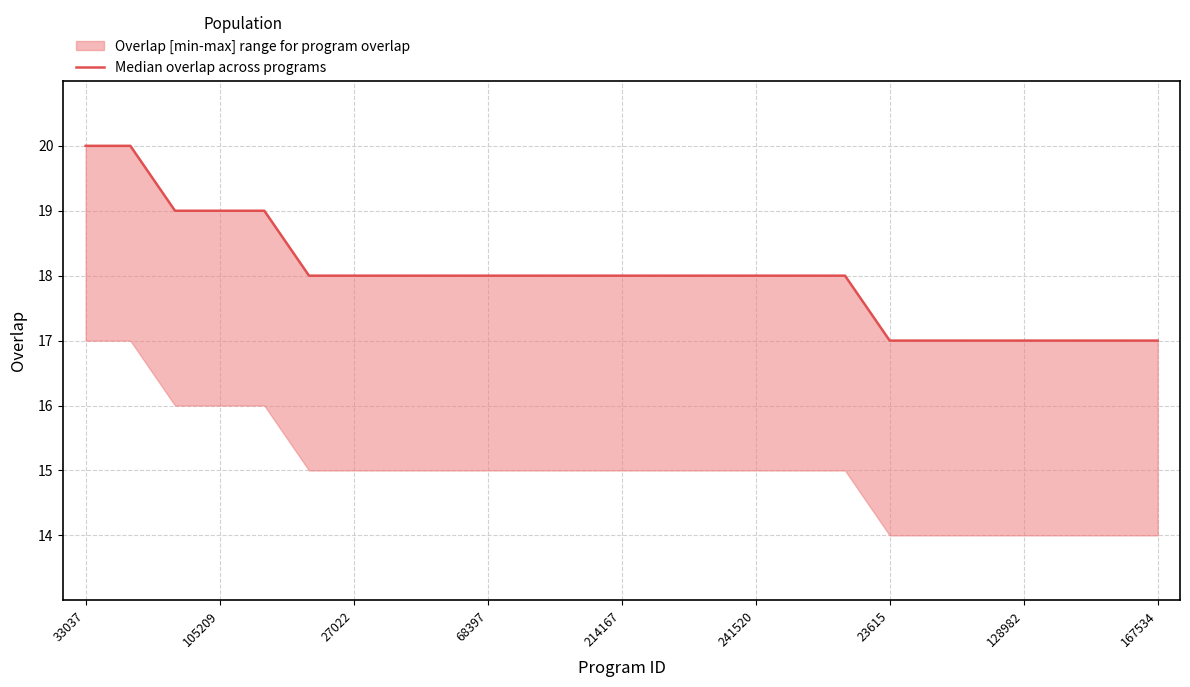

Count the values in the range 17 to 18.

20